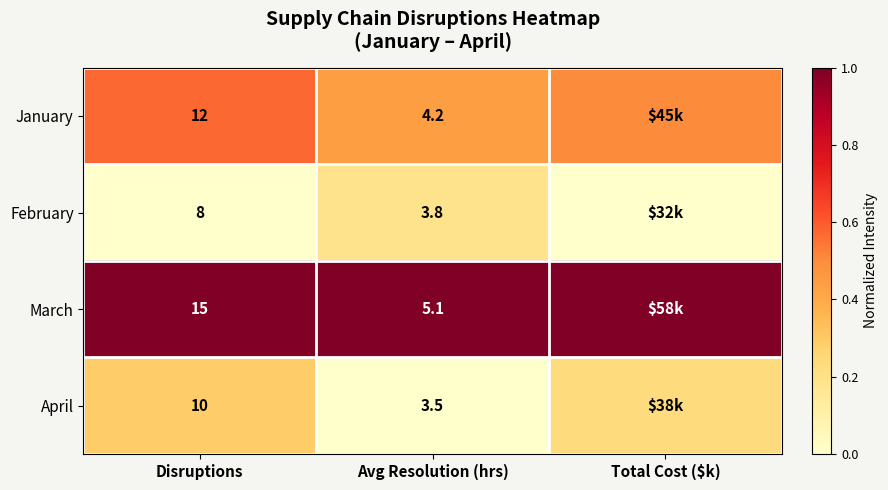

At Avg Resolution (hrs), list the series in order from smallest to largest.

April, February, January, March